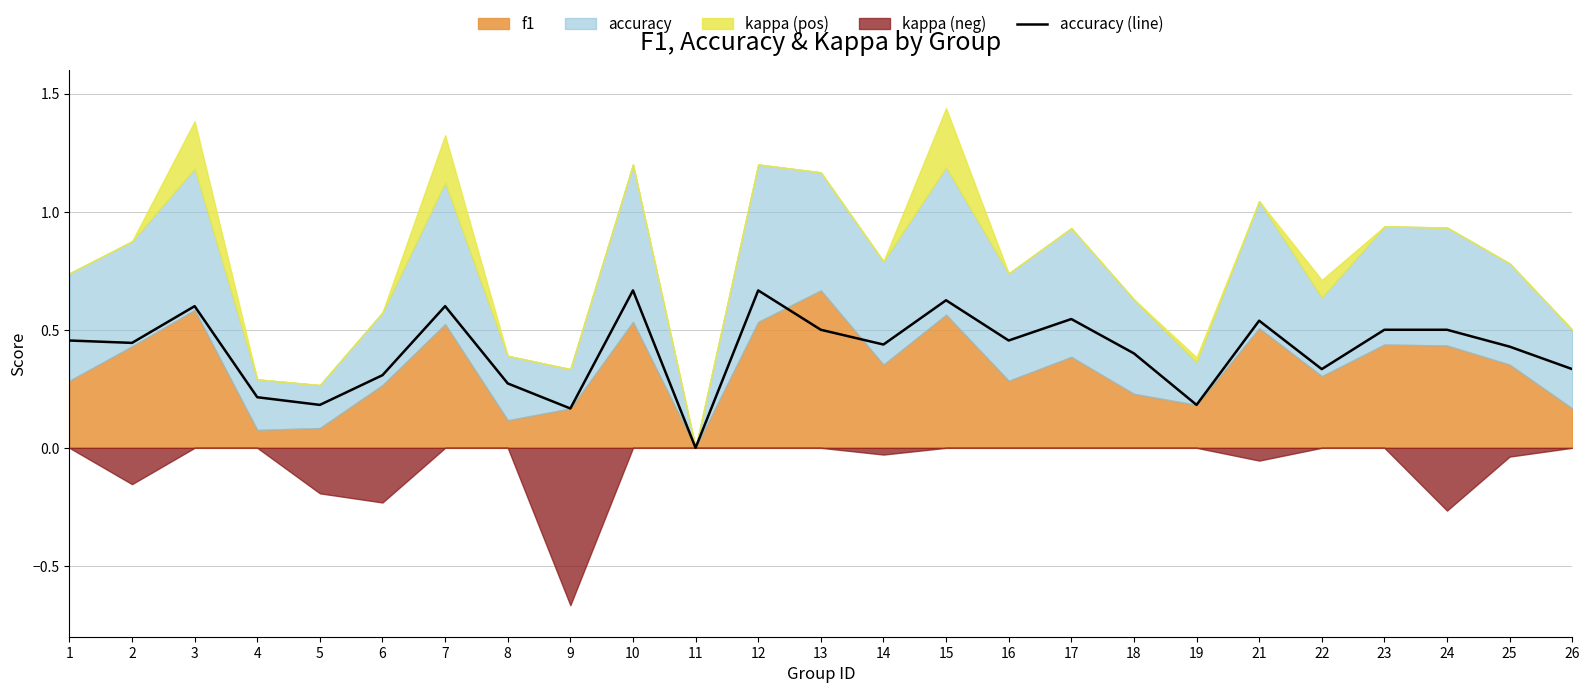

What is the change in value from 8 to 25?

+0.2